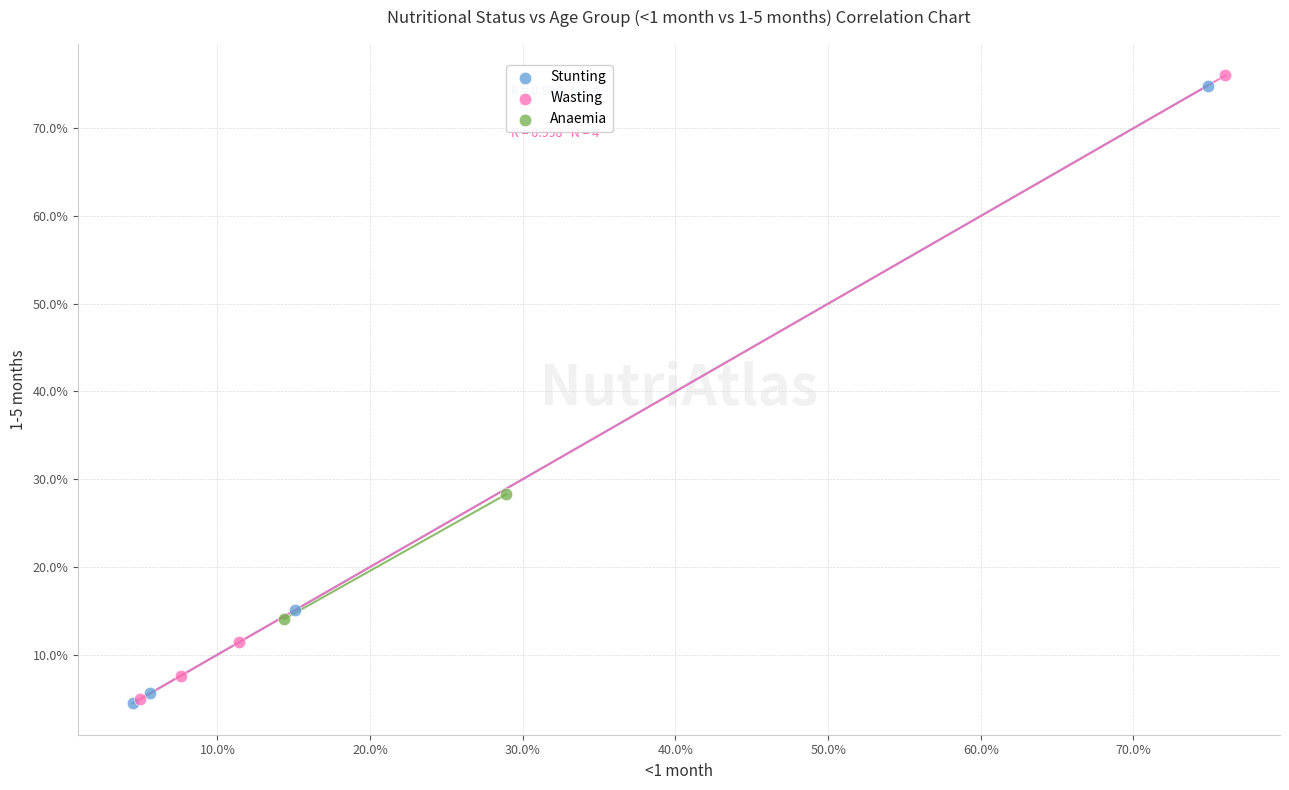

What are all the series names shown in the legend?

Stunting, Wasting, Anaemia